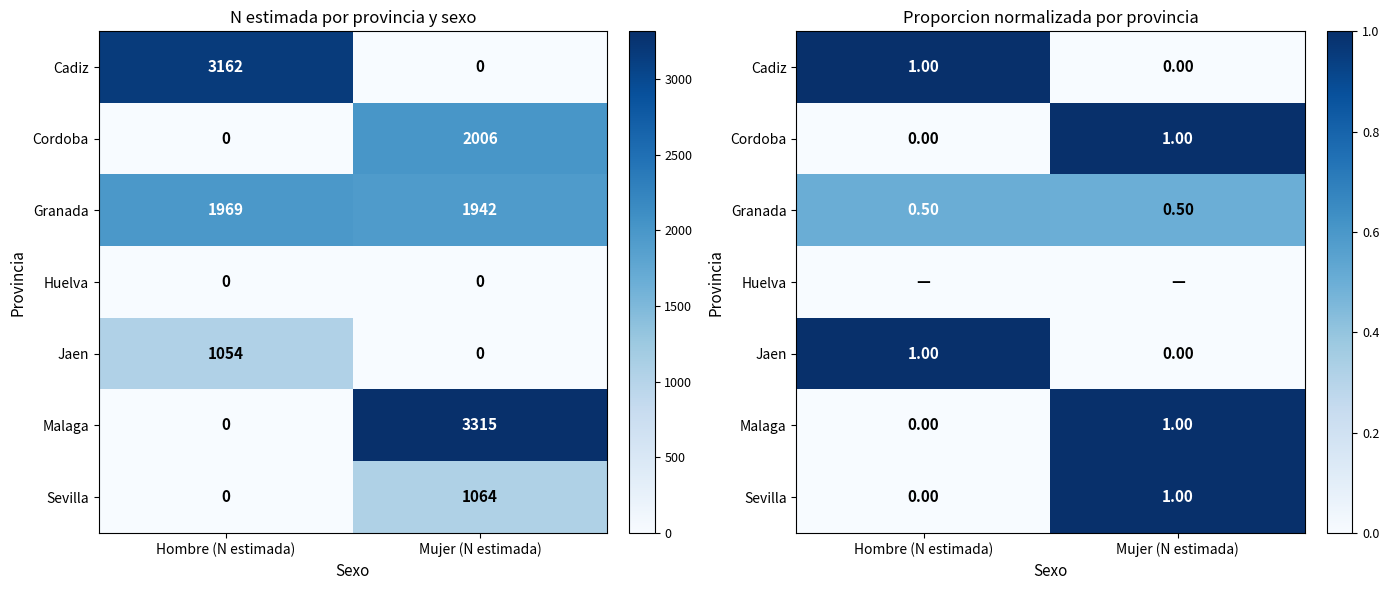

What is the total value across all series at Hombre (N estimada)?

2.5